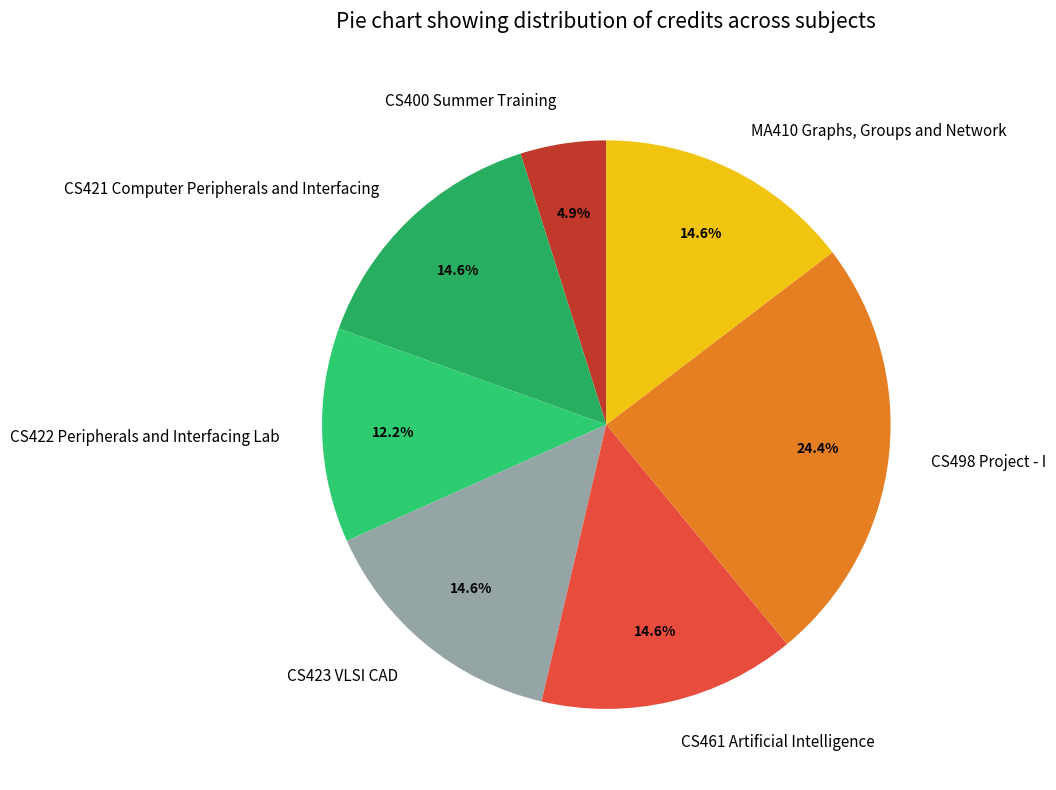

To the nearest percent, what portion does CS400 Summer Training represent?

5%